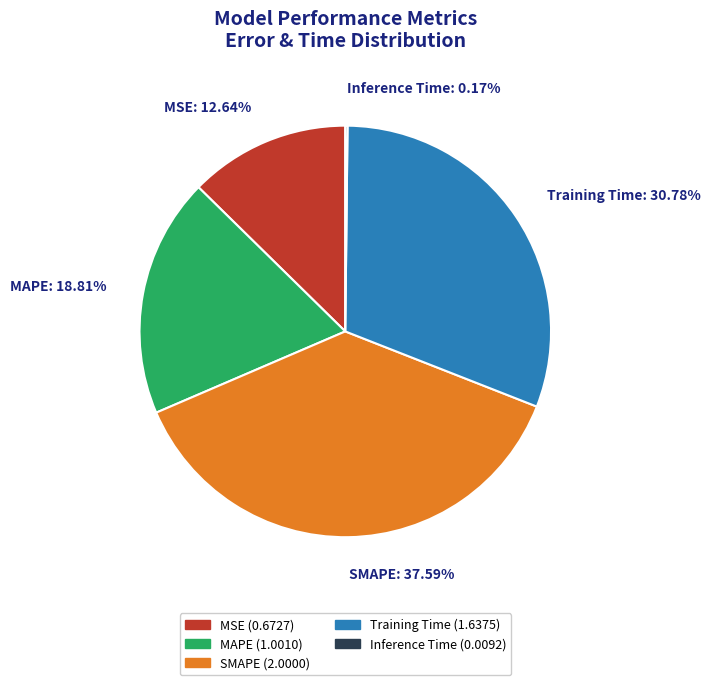

Is it true that Training Time is 31% of the pie?

True